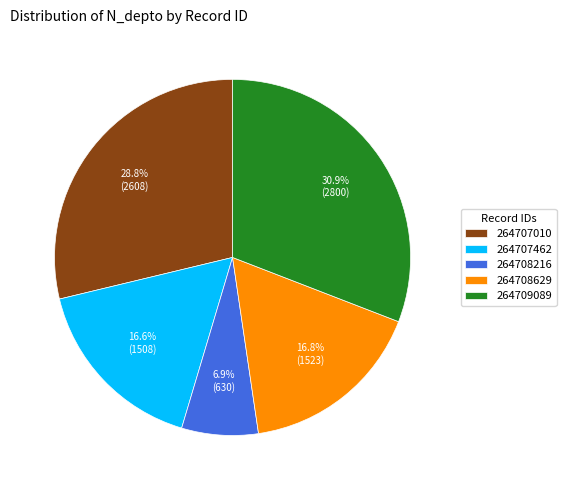

How many slices are in this pie chart?

5